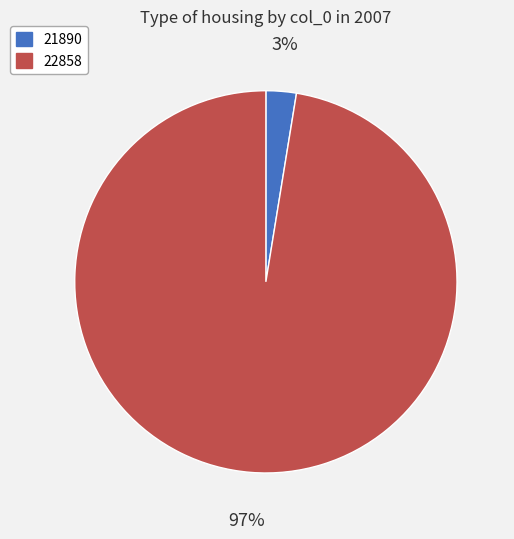

Does 22858 account for over 50% of the chart?

Yes